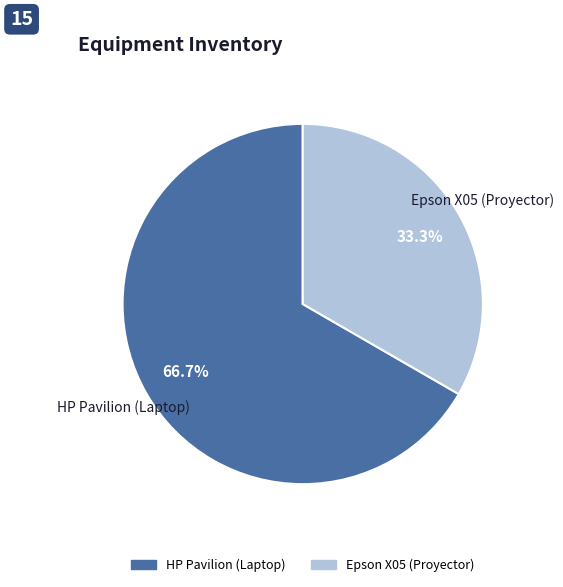

Which has a higher value, HP Pavilion (Laptop) or Epson X05 (Proyector)?

HP Pavilion (Laptop)